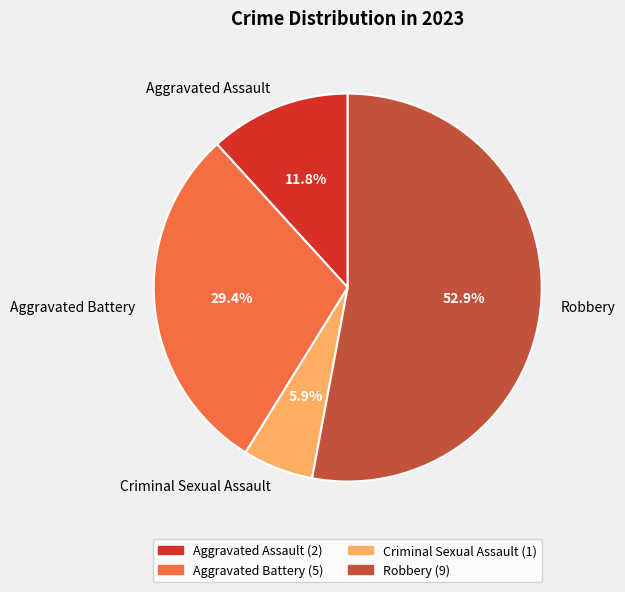

To the nearest percent, what is the difference between the Aggravated Assault and Criminal Sexual Assault slice percentages?

6%